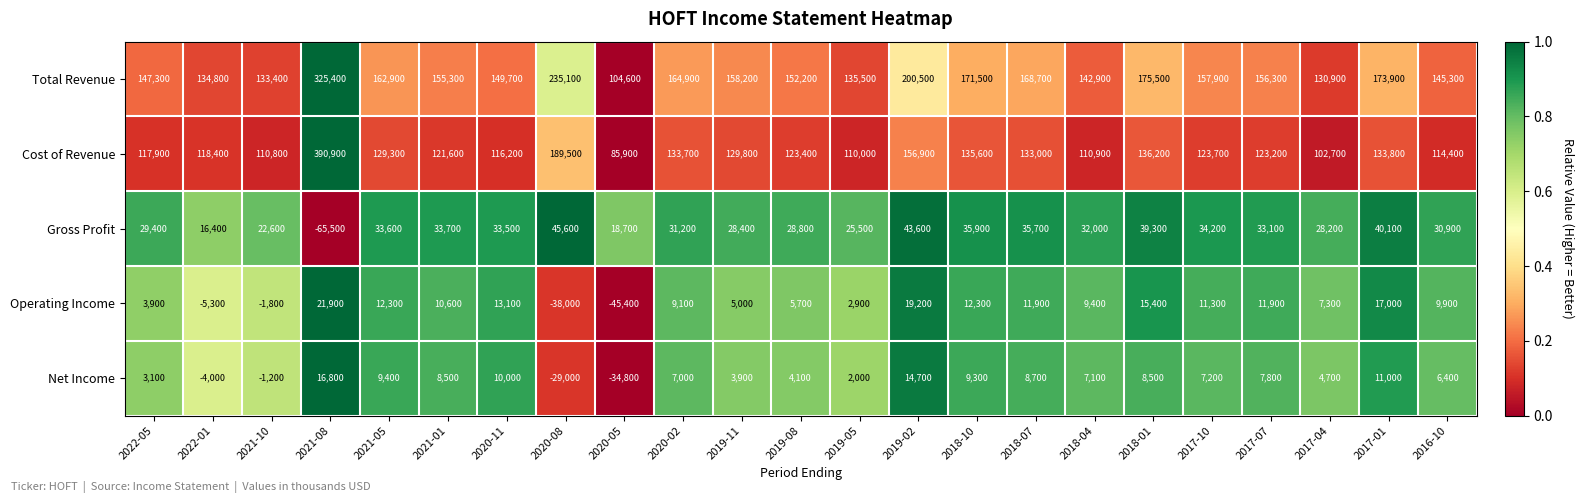

Which category has the highest value across all series?

2021-08